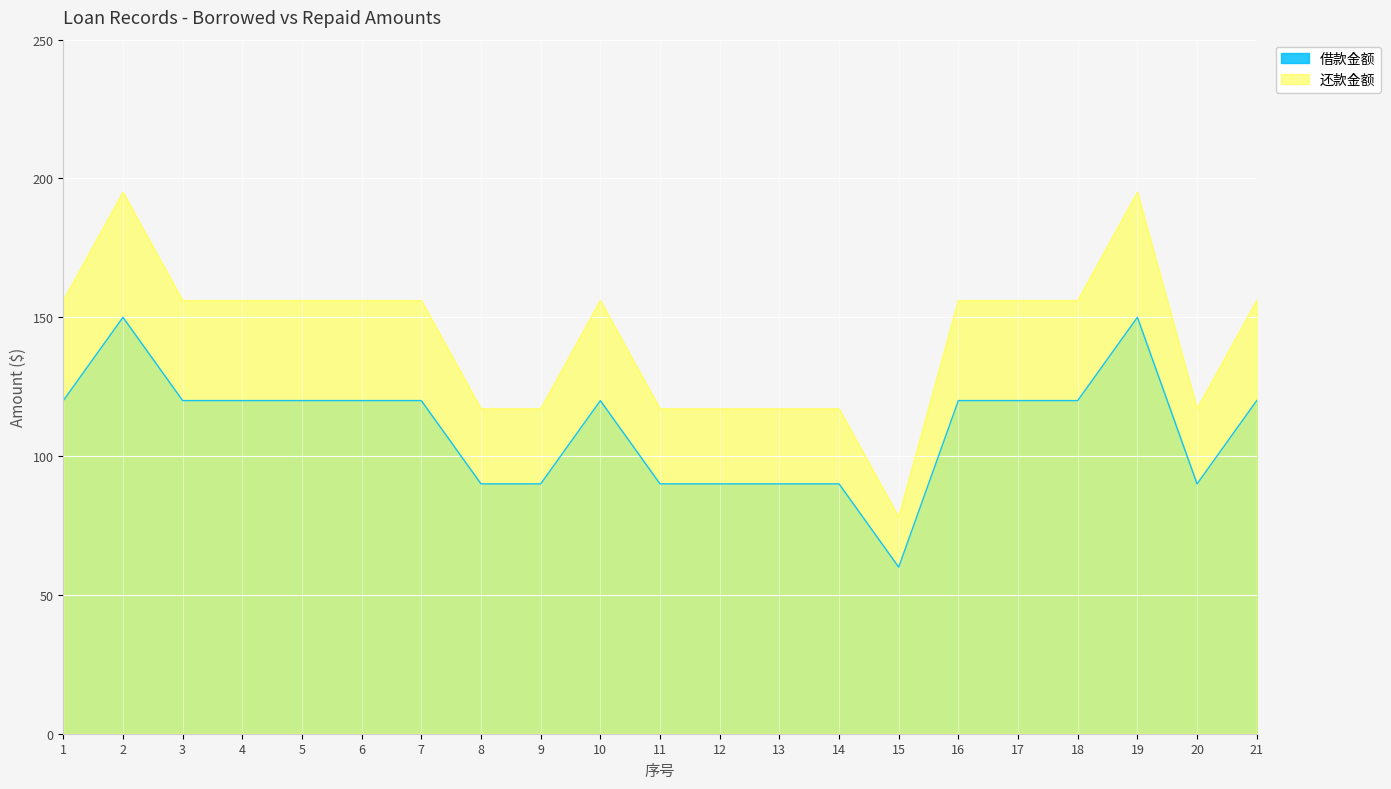

Rank the series by their average value, from lowest to highest.

借款金额, 还款金额